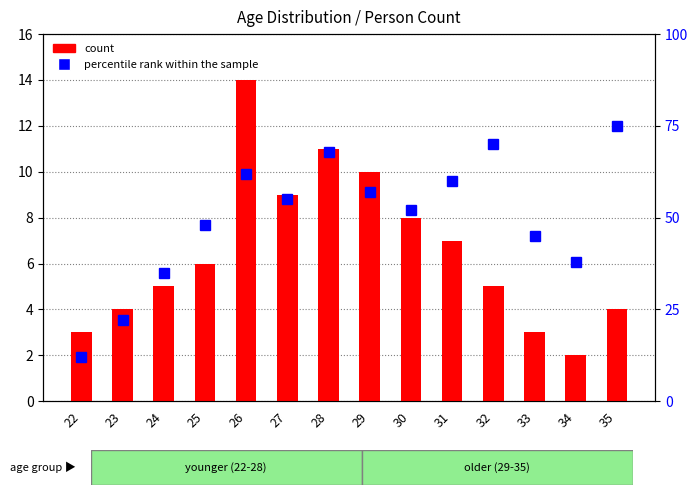

What is the total value across all series at 25?

54